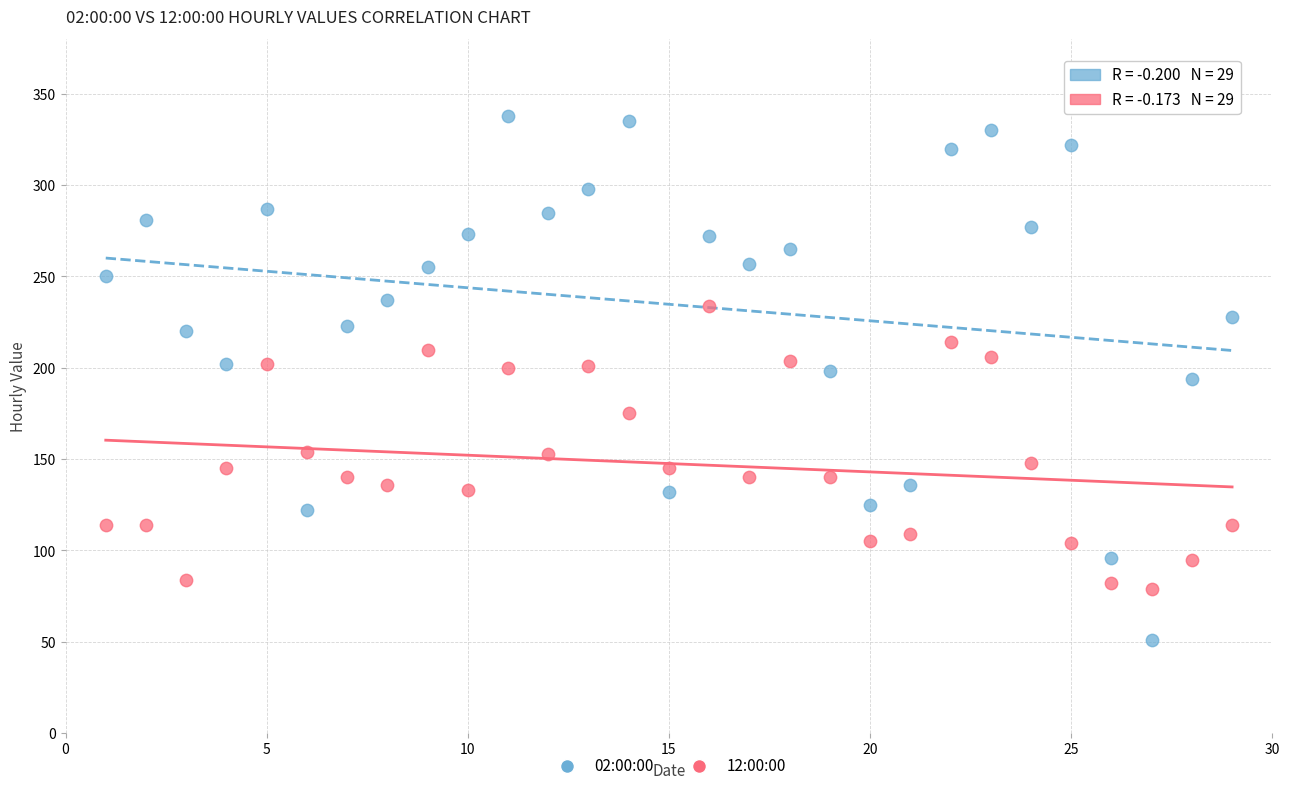

Which series has the largest Y range (max minus min)?

02:00:00